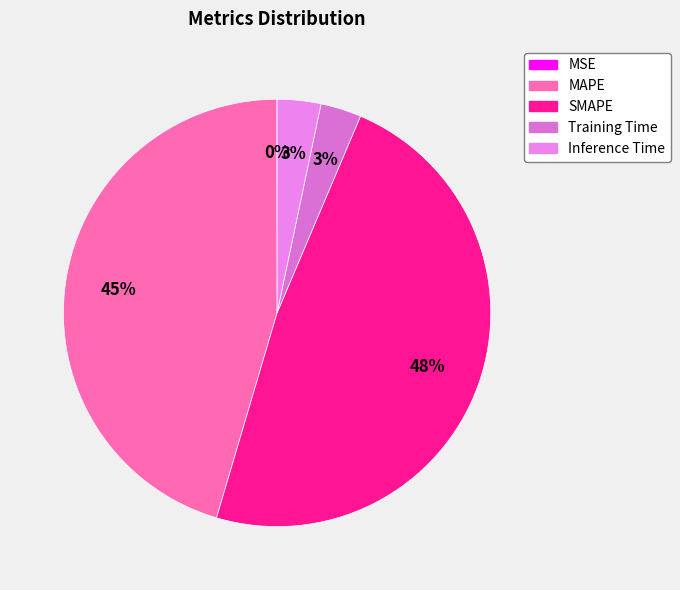

What is the change in value from MSE to SMAPE?

+12.2